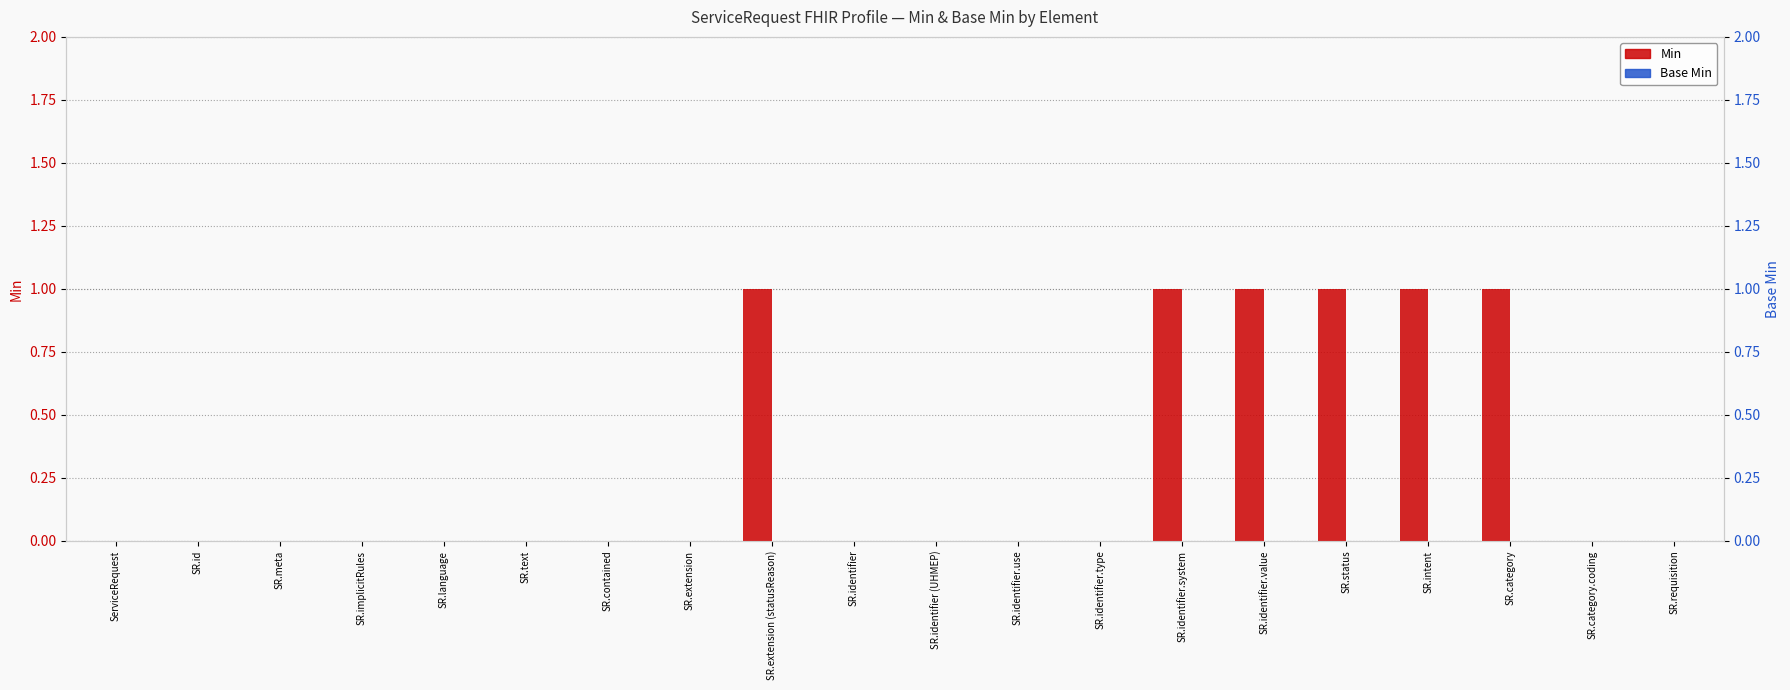

Reading right to left, transcribe all the data shown in this chart.

Min: 0	0	1	1	1	1	1	0	0	0	0	1	0	0	0	0	0	0	0	0
Base Min: 0	0	0	0	0	0	0	0	0	0	0	0	0	0	0	0	0	0	0	0